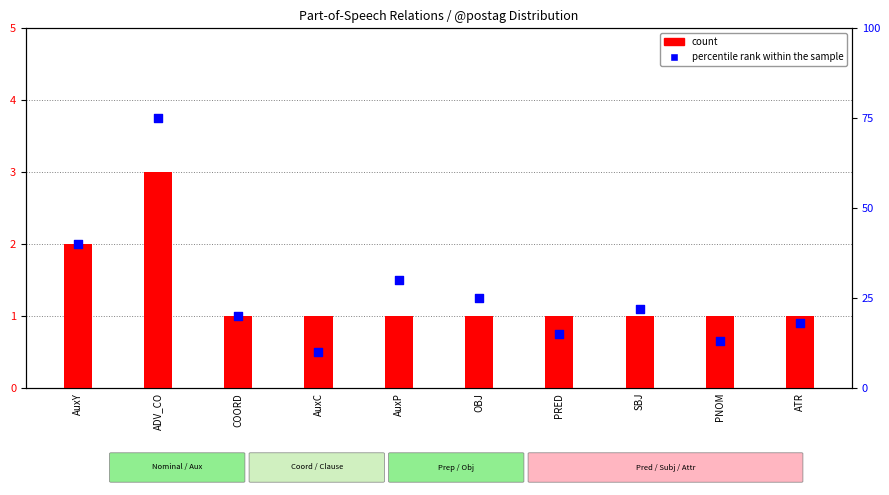

Is the value of count at ATR greater than the value of percentile rank within the sample at ATR?

No